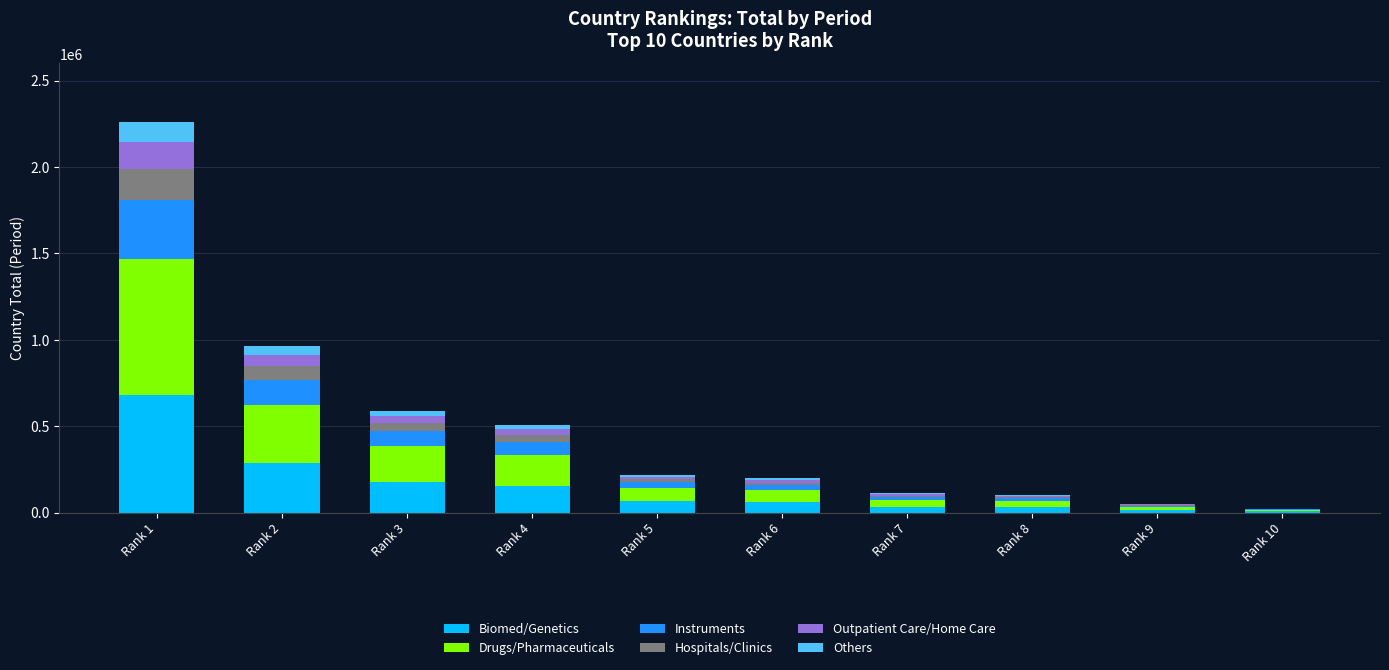

What is the sum of all Biomed/Genetics values?

1508340.3